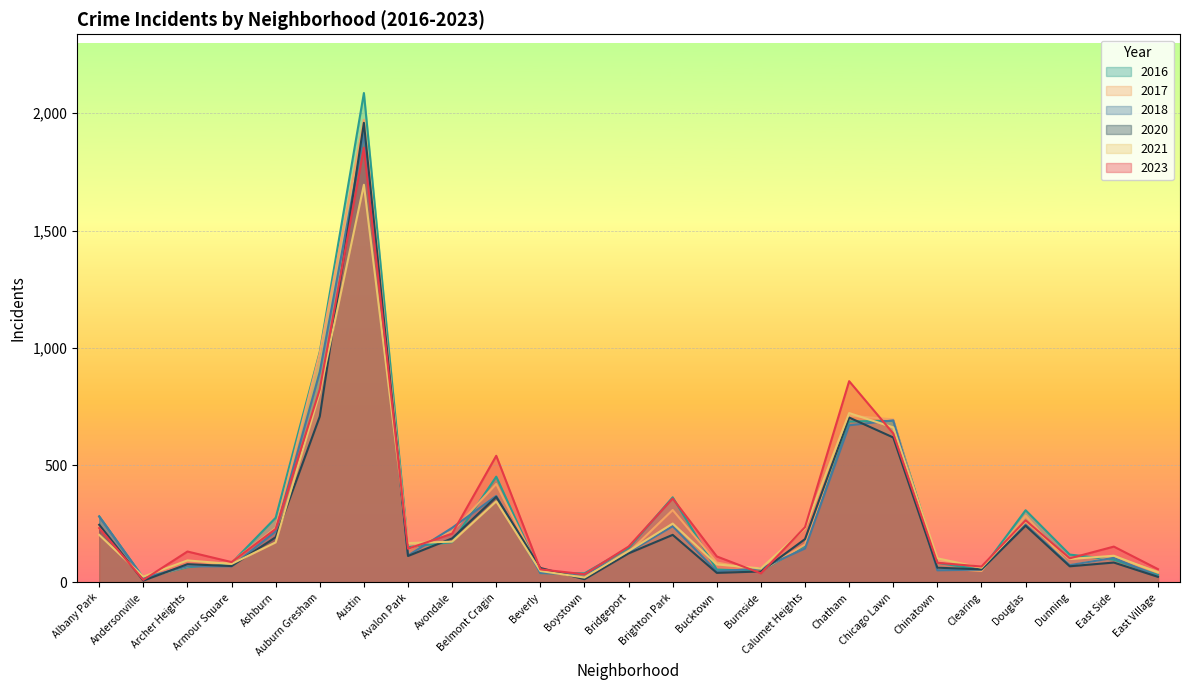

How many lines are shown in the chart?

6